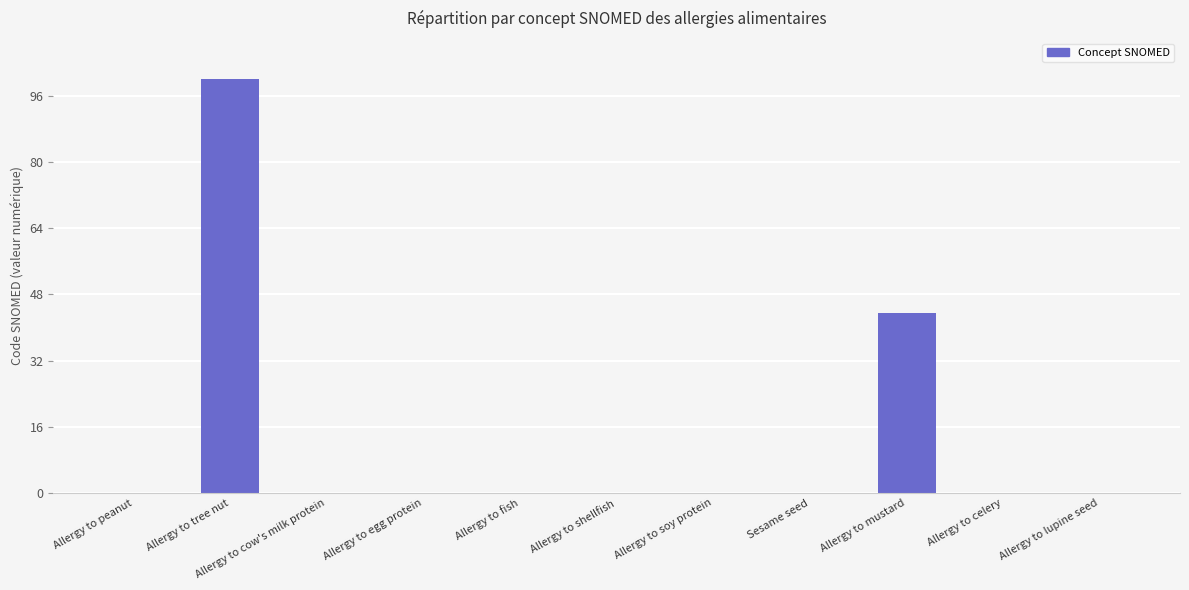

The chart shows a value of 0.0 at Allergy to egg protein. True or false?

True